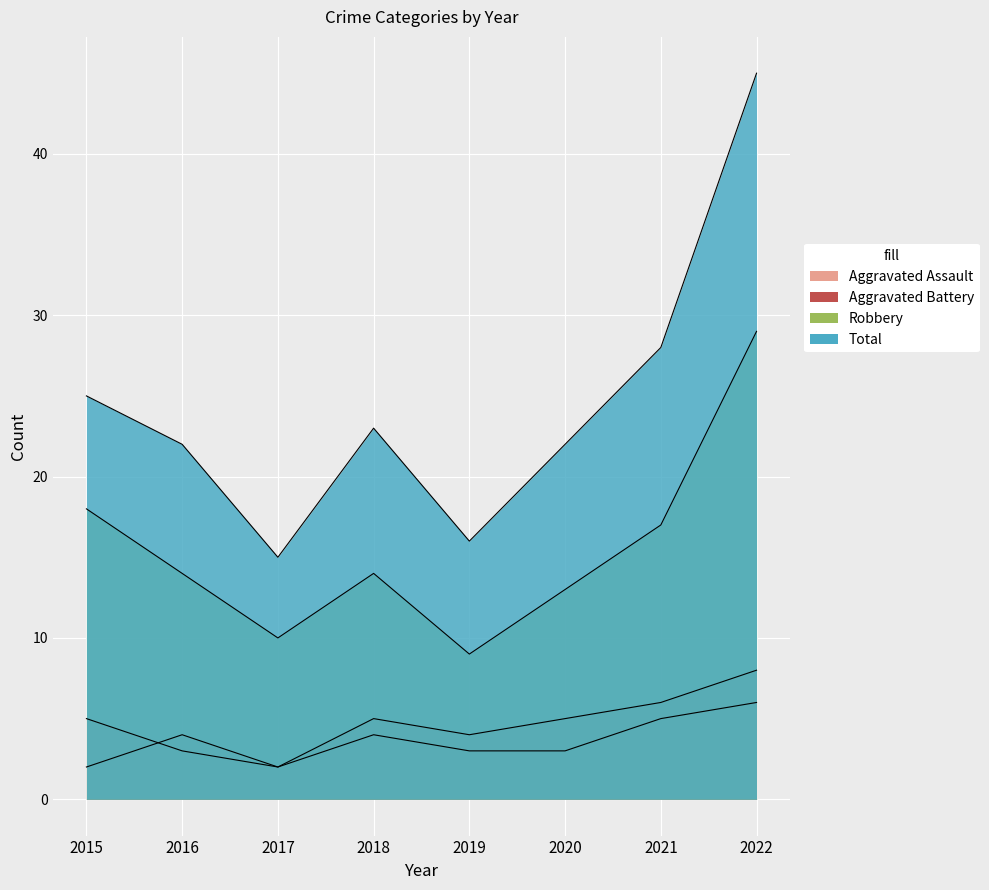

Which category has the lowest value across all series?

2015